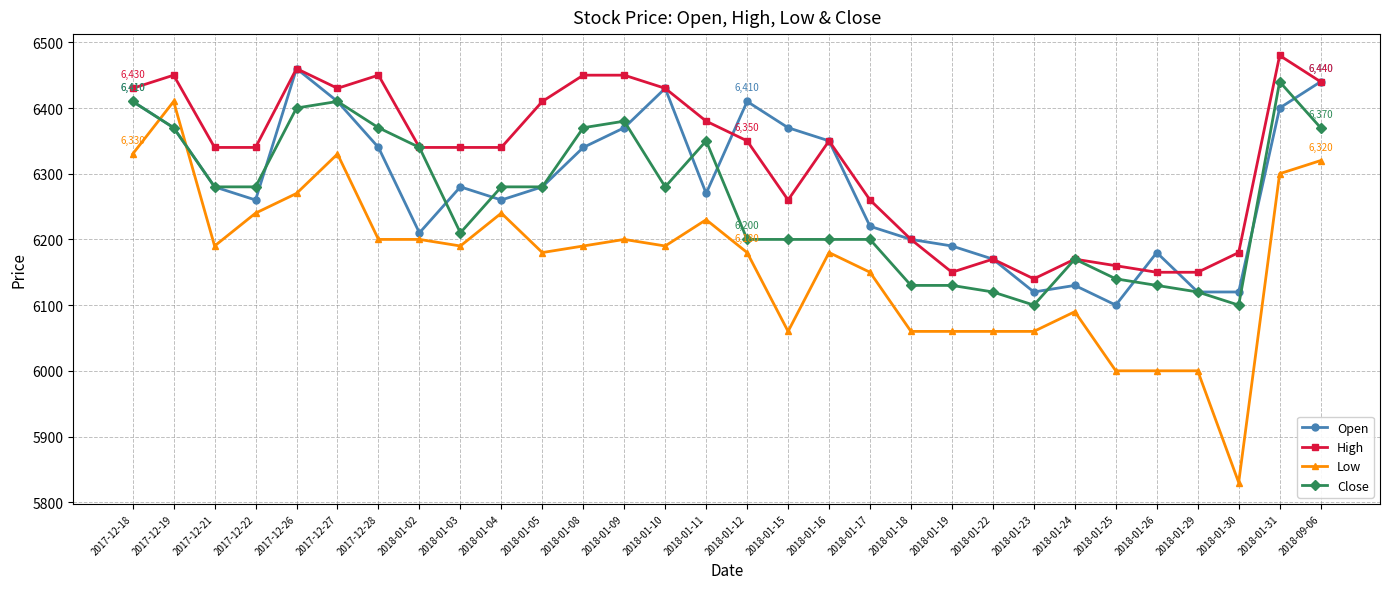

What are all the series names shown in the legend?

Open, High, Low, Close